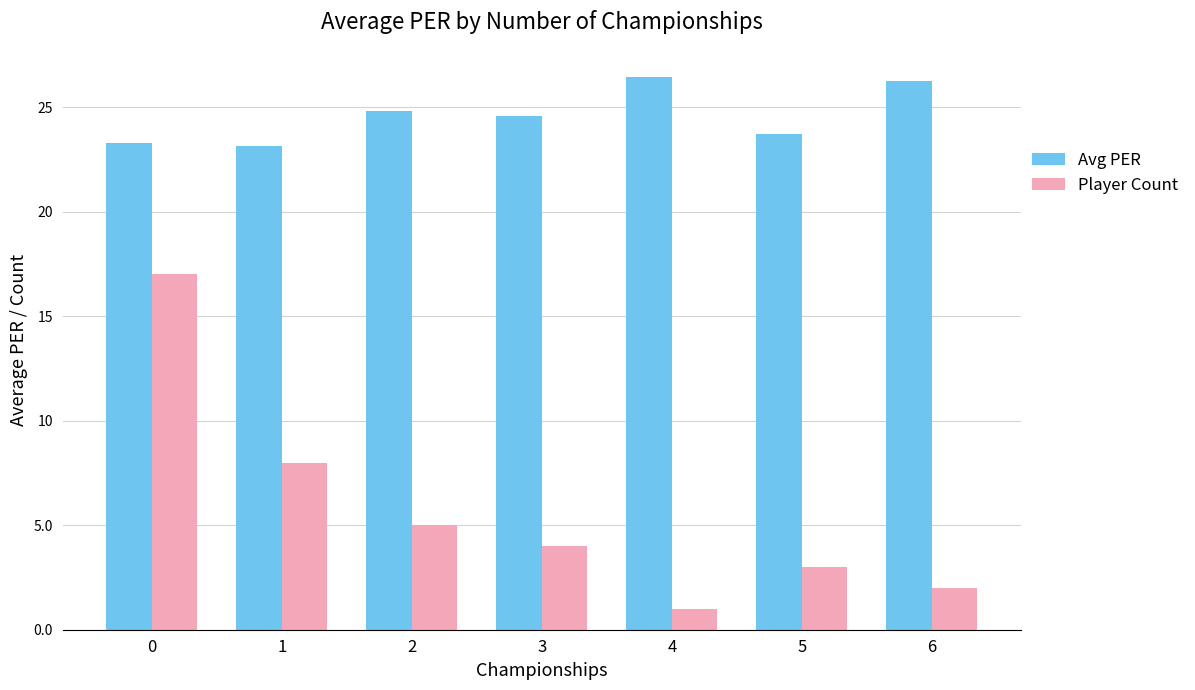

How many bars are there in total?

14